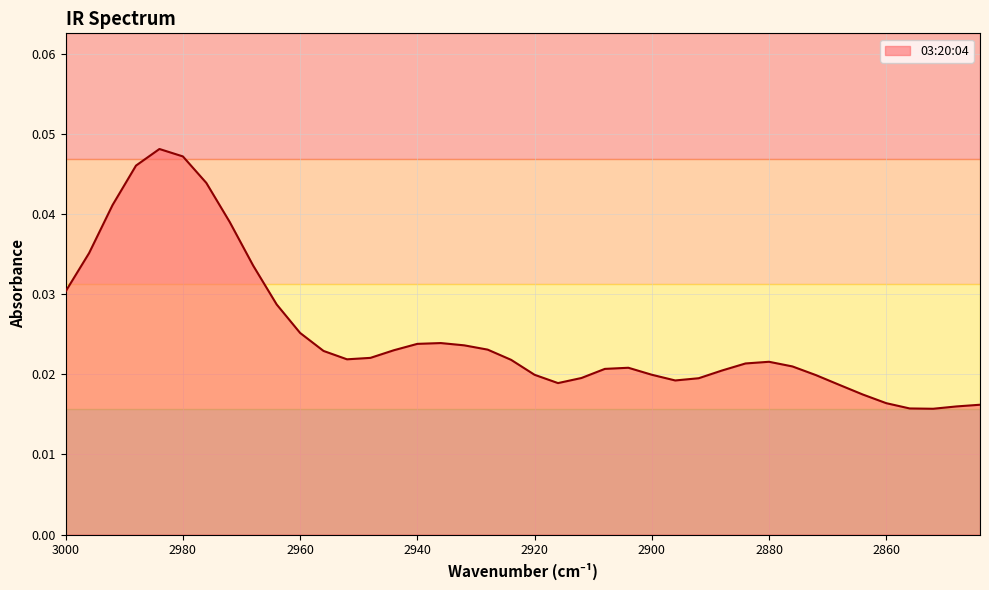

Rank the categories by value from highest to lowest.

2984, 2980, 2988, 2976, 2992, 2972, 2996, 2968, 3000, 2964, 2960, 2936, 2940, 2932, 2928, 2944, 2956, 2948, 2952, 2924, 2880, 2884, 2876, 2904, 2908, 2888, 2900, 2920, 2872, 2912, 2892, 2896, 2916, 2868, 2864, 2860, 2844, 2848, 2856, 2852